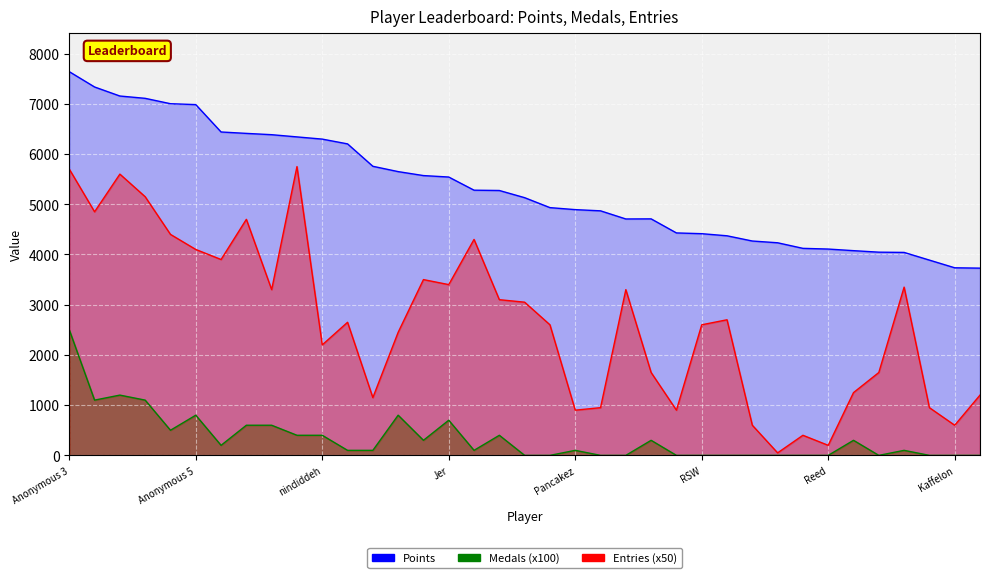

At Skitch, list the series in order from largest to smallest.

Points, Entries, Medals